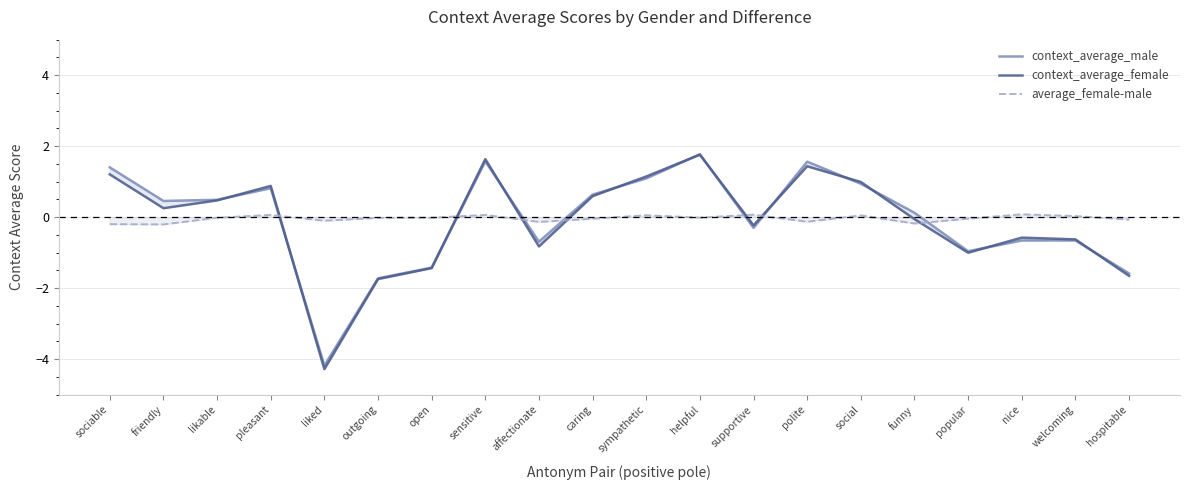

Rank the categories by context_average_female value from lowest to highest.

liked, outgoing, hospitable, open, popular, affectionate, welcoming, nice, supportive, funny, friendly, likable, caring, pleasant, social, sympathetic, sociable, polite, sensitive, helpful